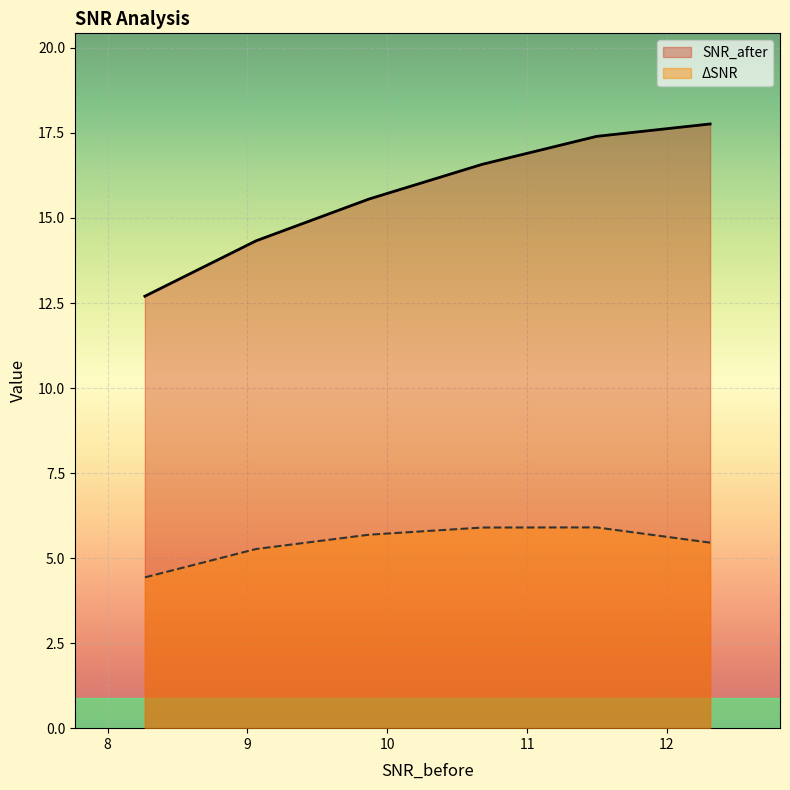

True or false: ΔSNR has more than 2 interior local peaks.

False